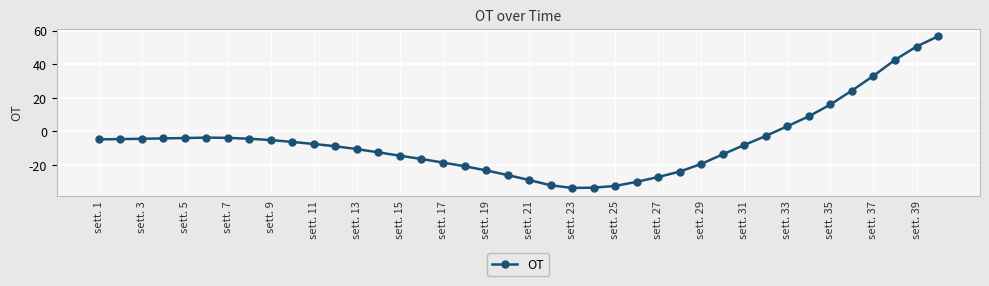

What is the maximum value shown in the chart?

56.7